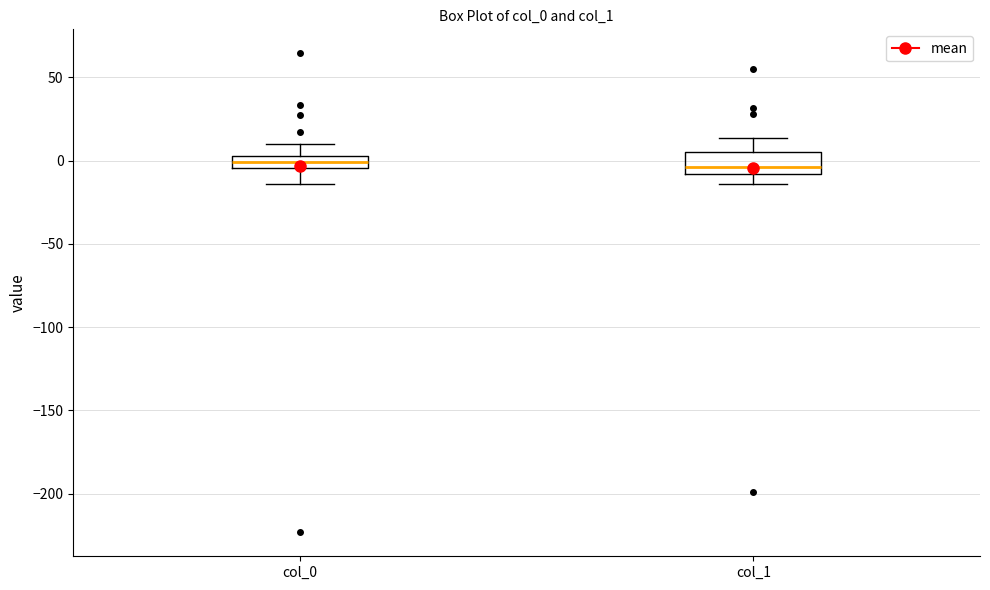

Which box is the tallest, from its lower edge to its upper edge?

col_1